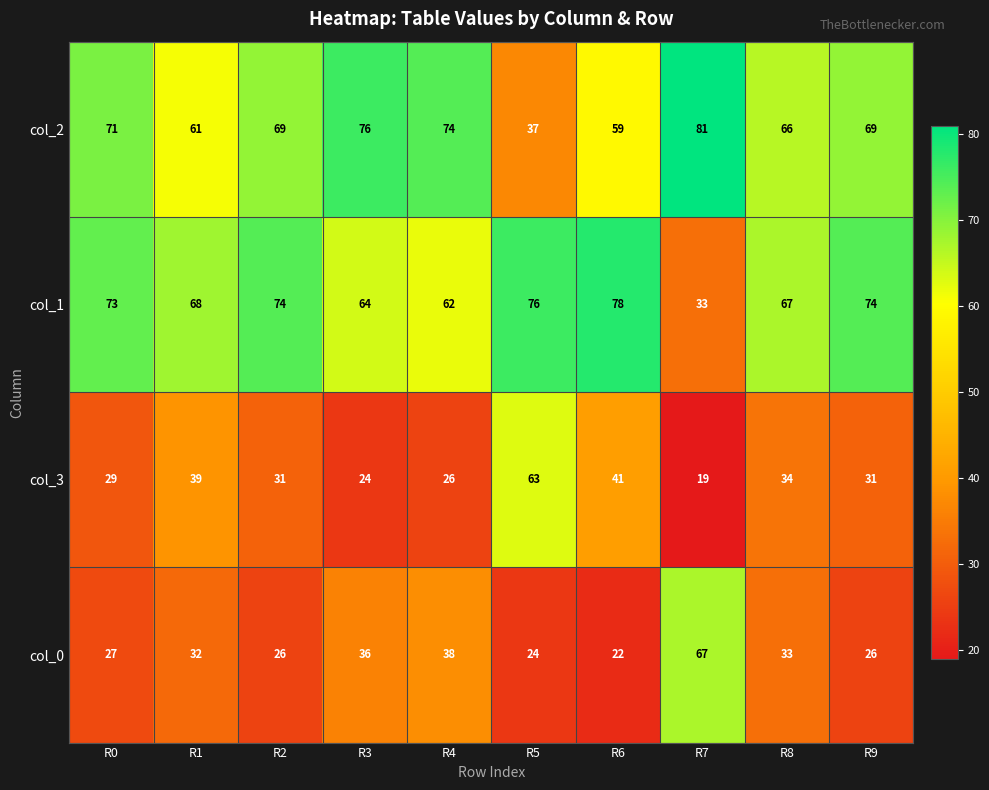

How many data points in col_2 are less than 69?

4